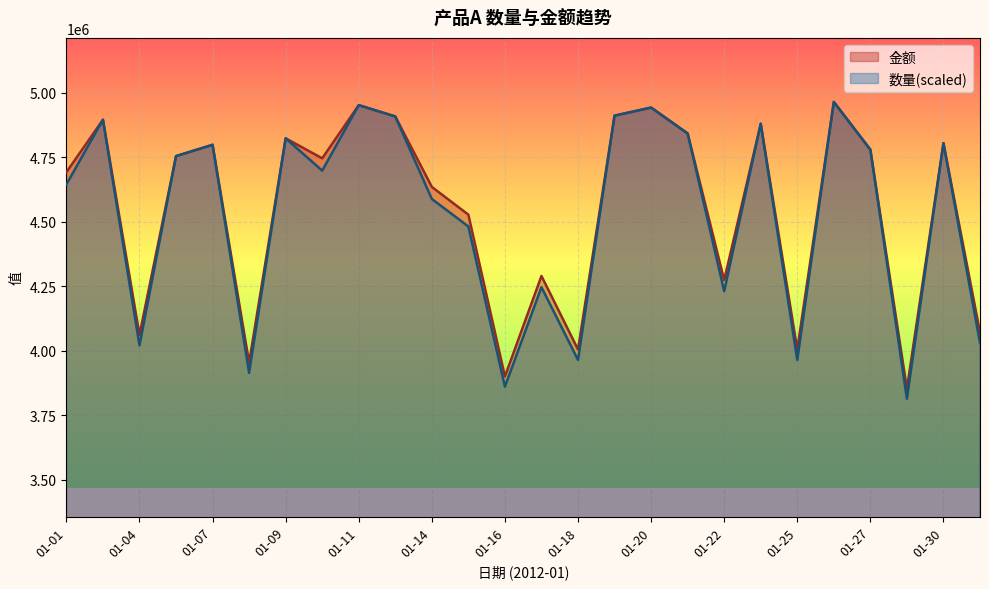

List the labels in order of 数量 value, largest first.

01-26, 01-11, 01-20, 01-19, 01-13, 01-03, 01-23, 01-21, 01-09, 01-30, 01-07, 01-27, 01-06, 01-10, 01-01, 01-14, 01-15, 01-17, 01-22, 01-31, 01-04, 01-18, 01-25, 01-08, 01-16, 01-29